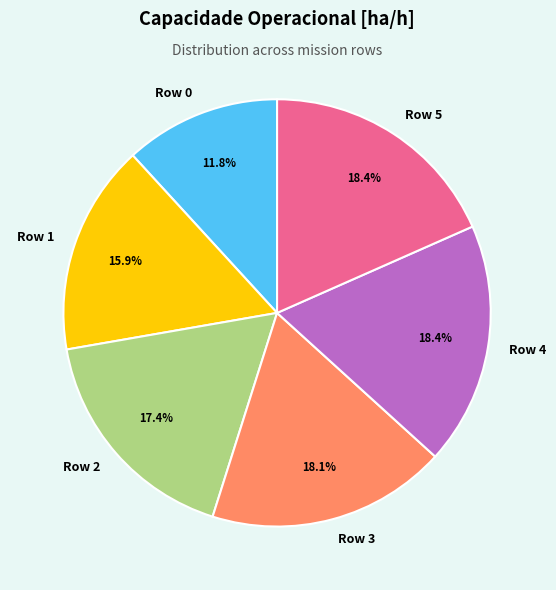

Does Row 2 account for over 50% of the chart?

No